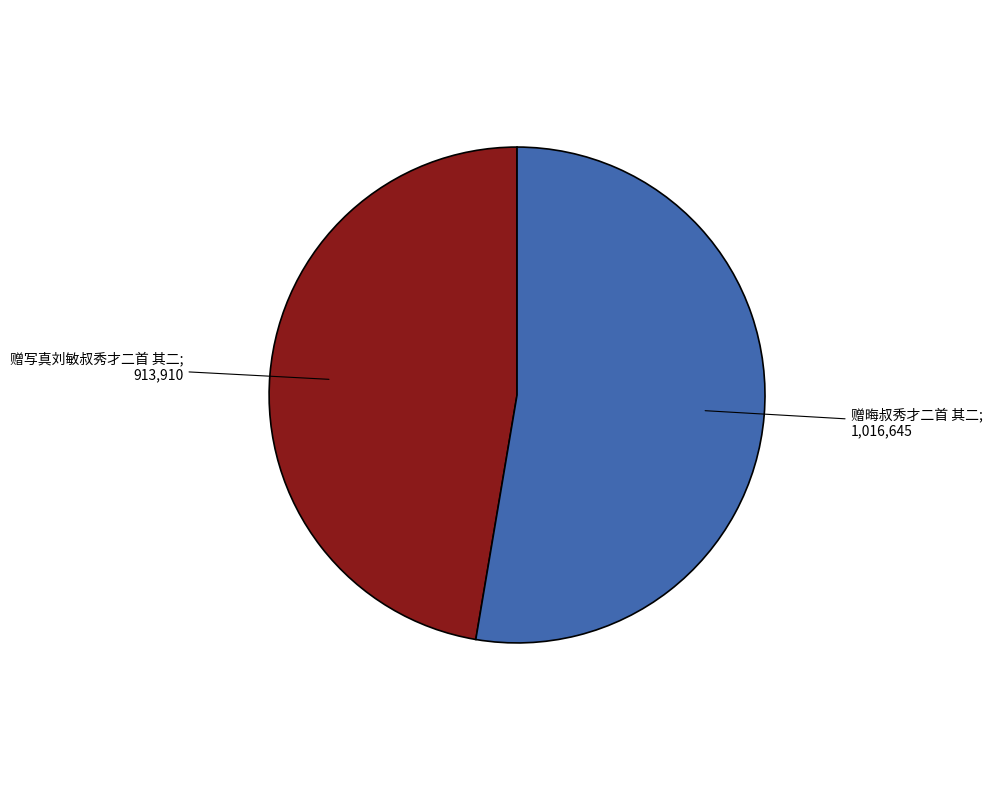

Does any single category account for the majority?

Yes